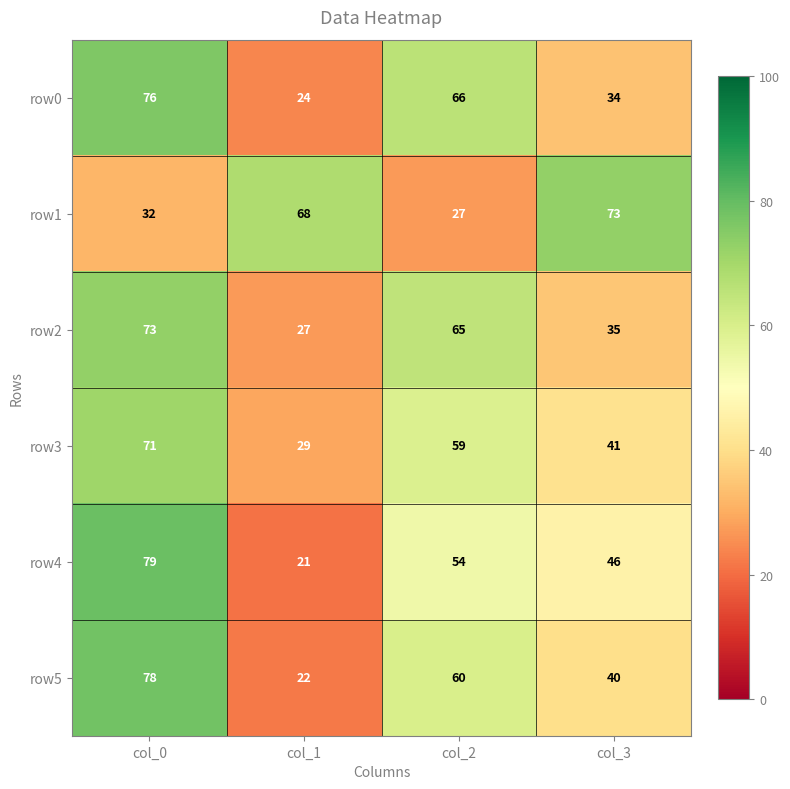

What is the sum of the row2 values at col_1 and col_3?

62